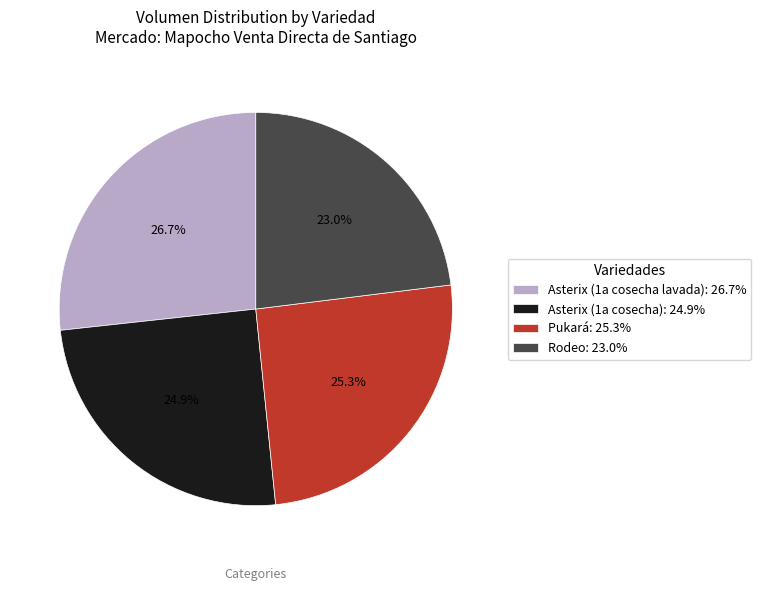

True or false: Pukará accounts for 25% of the total.

True